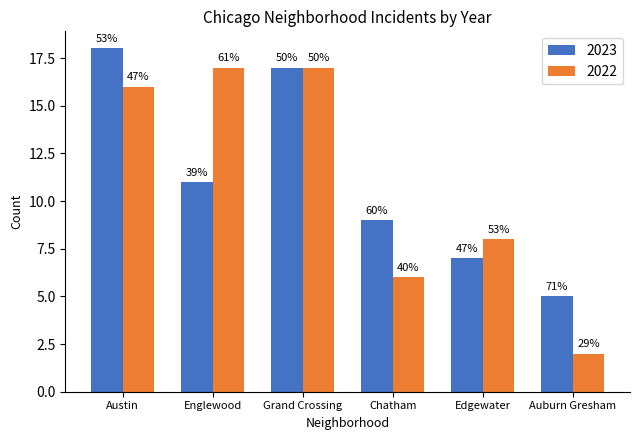

What are all the series names shown in the legend?

2023, 2022